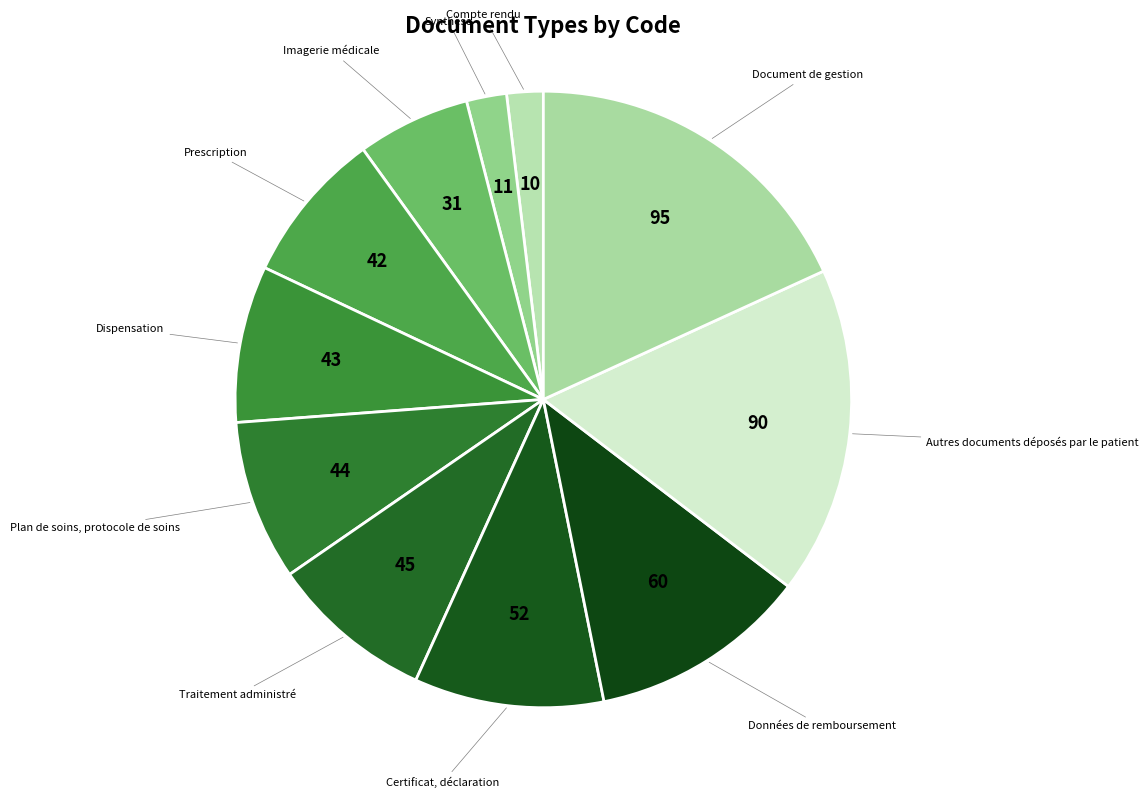

The Imagerie médicale slice represents 1% of the pie. True or false?

False